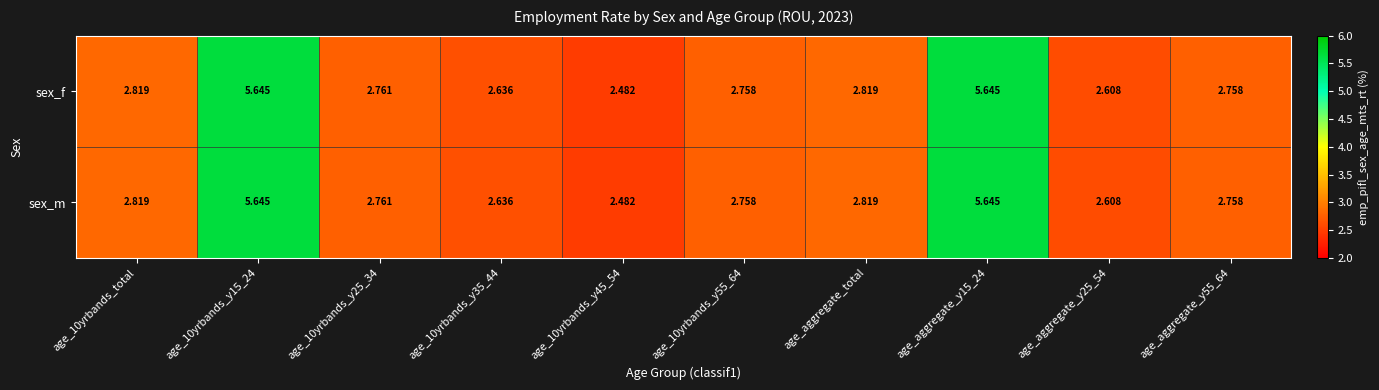

Is the value of sex_f at age_aggregate_y25_54 greater than the value of sex_m at age_aggregate_total?

No